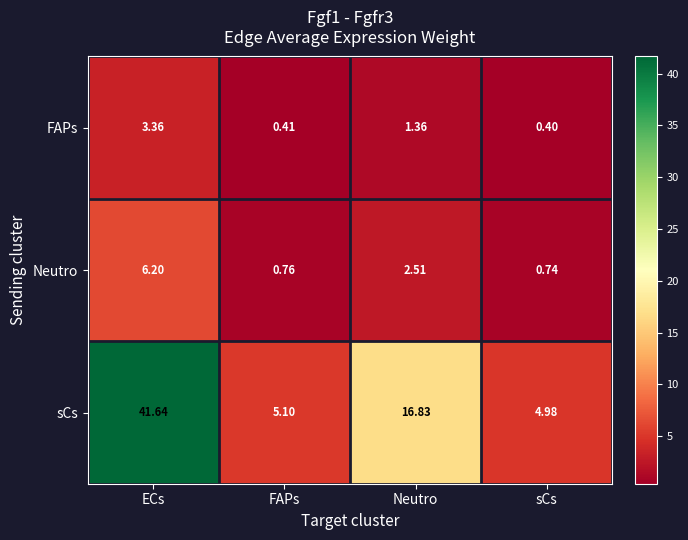

At which label does Neutro first exceed 2?

ECs